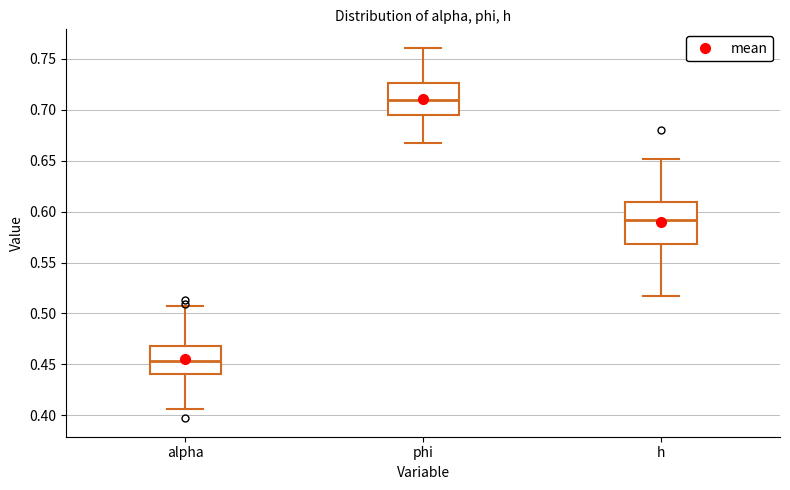

Comparing the boxes themselves (not the whiskers), which one is the tallest?

h